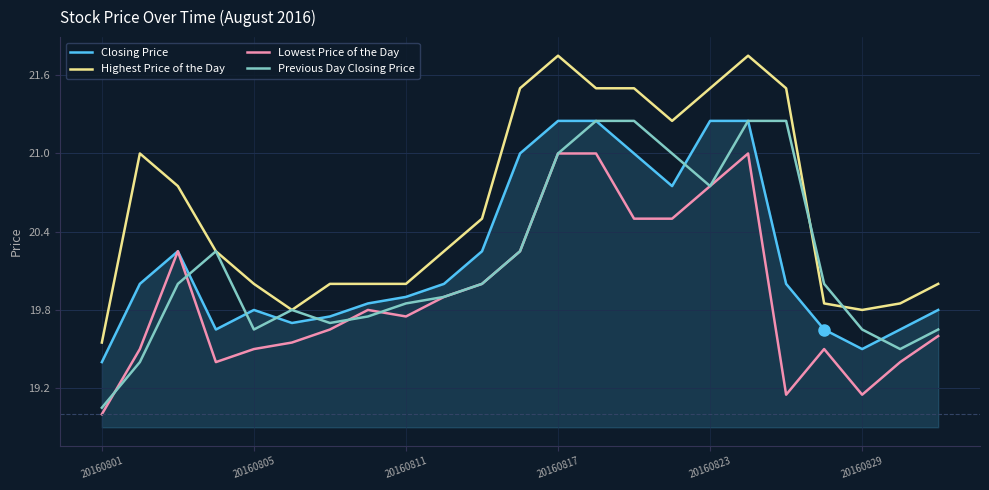

True or false: Lowest Price of the Day and Highest Price of the Day cross at least once.

False